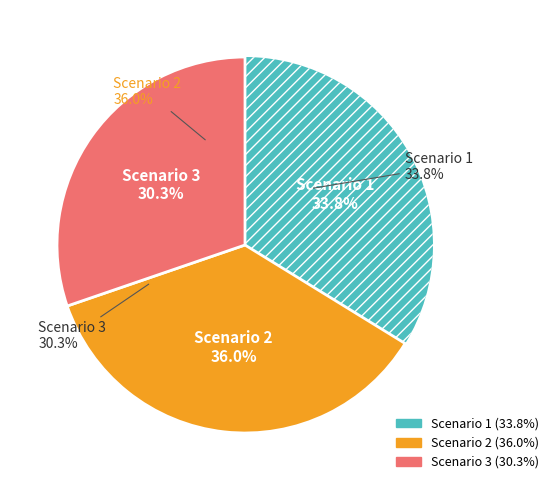

To the nearest percent, what percentage of the pie is Scenario 1?

34%